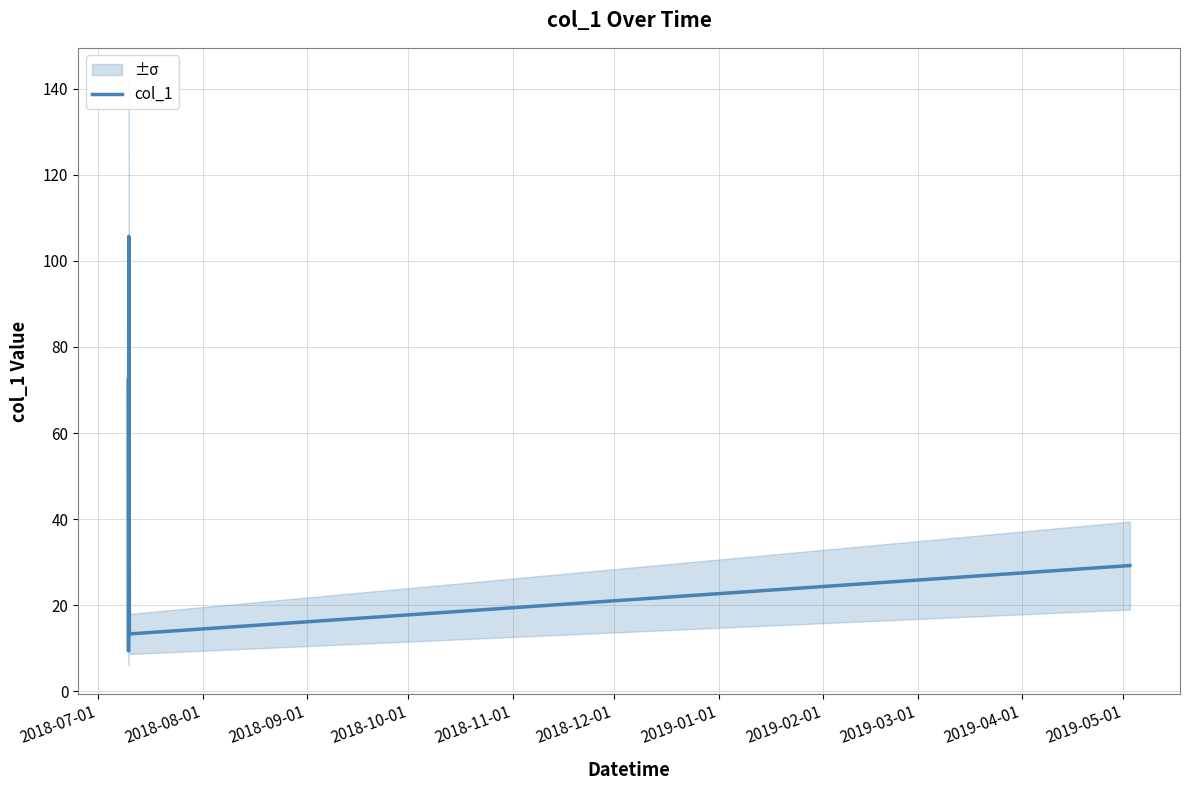

Reading left to right, extract all data points from this chart.

72.4	9.4	105.7	13.3	29.2